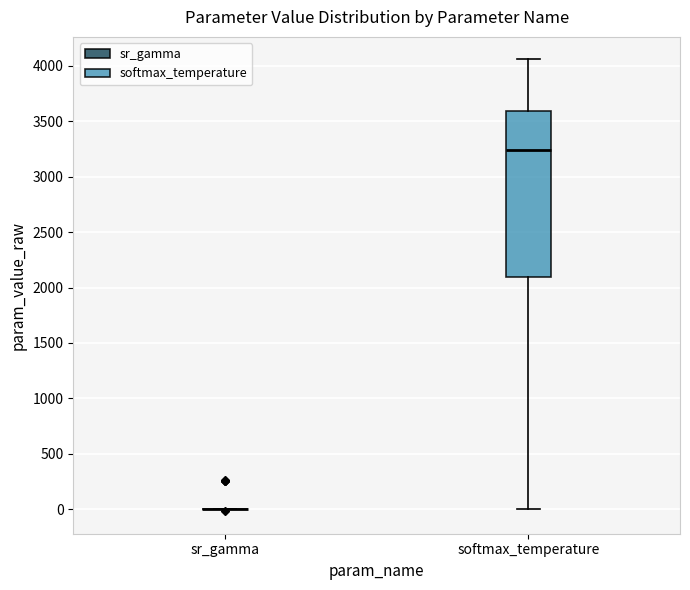

Reading left to right, read every box against the y-axis: the position of its median line, the range the box covers, and the ends of its whiskers. The values are not printed on the chart, so give them approximately, as read against the axis.

sr_gamma: box collapsed to a line at 0, whiskers 0 to 0
softmax_temperature: median 3250, box 2100 to 3600, whiskers 0 to 4050